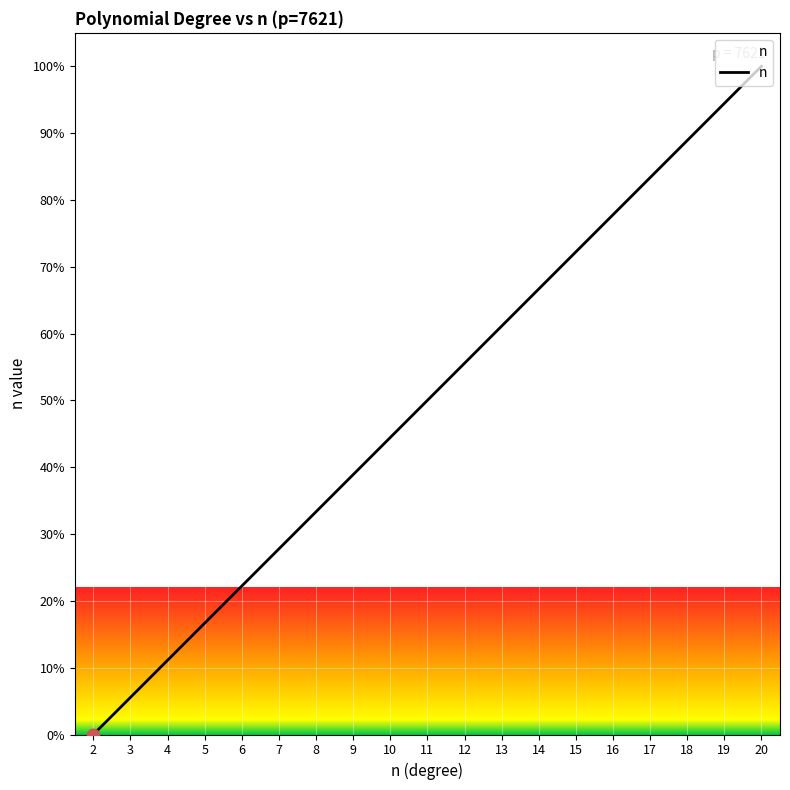

What is the change in value from 18 to 20?

+11.1